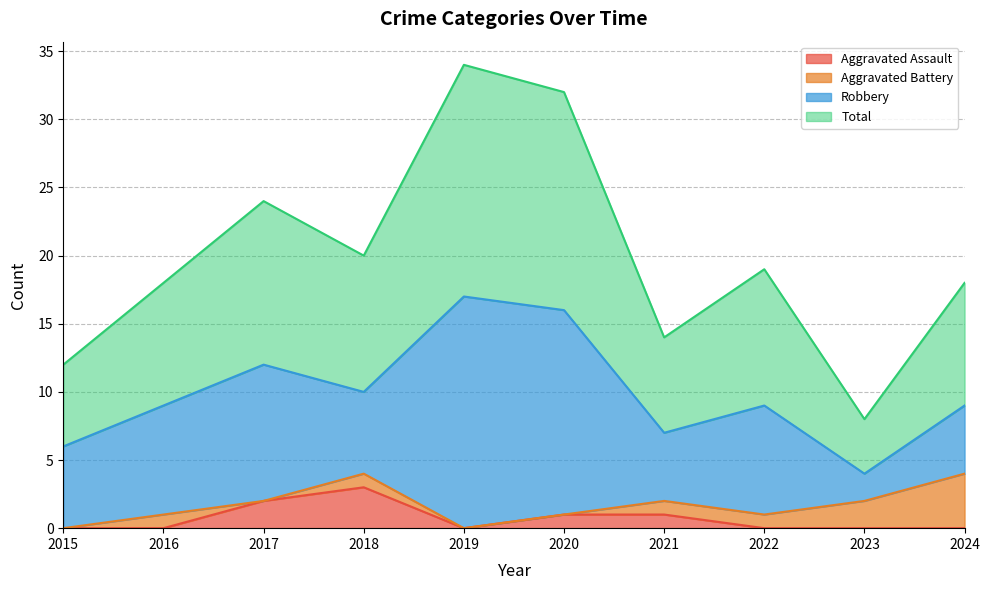

Where is the first local minimum for Total?

2018